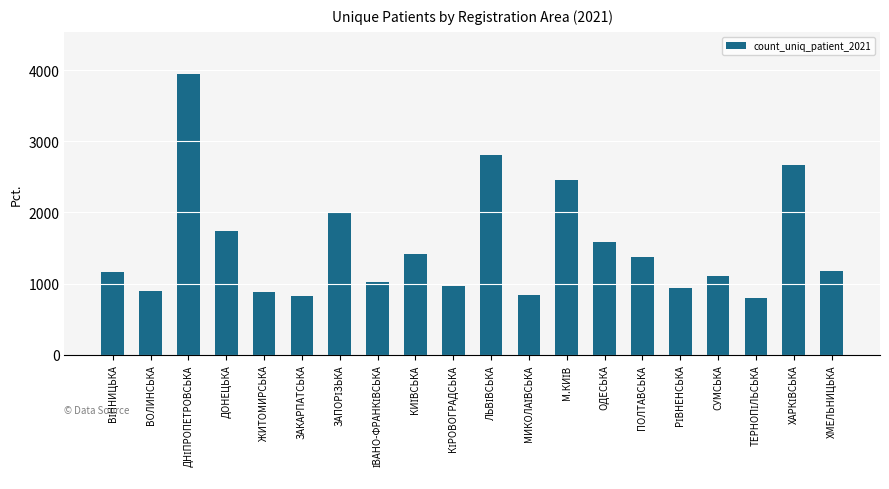

What is the average value?

1530